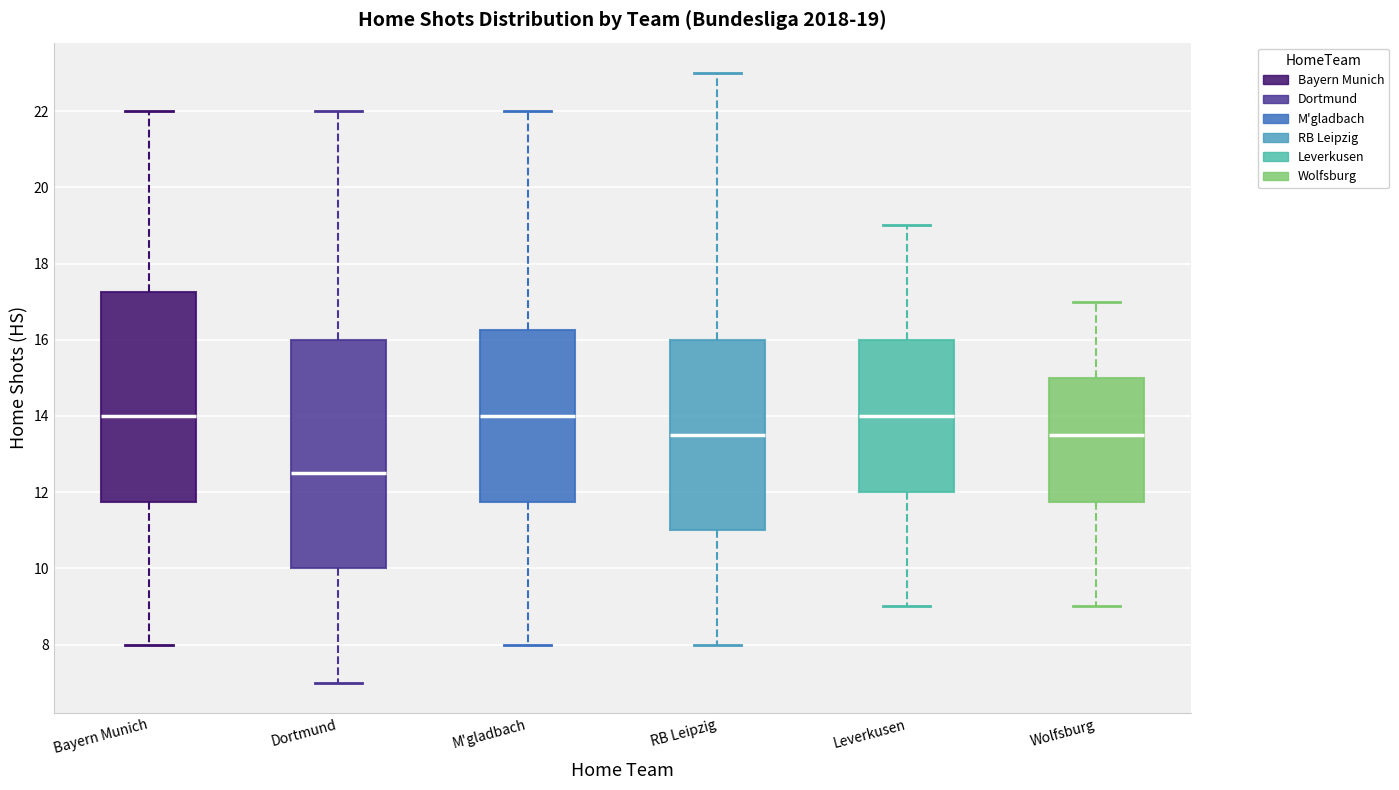

Comparing the boxes themselves (not the whiskers), which one is the tallest?

Dortmund